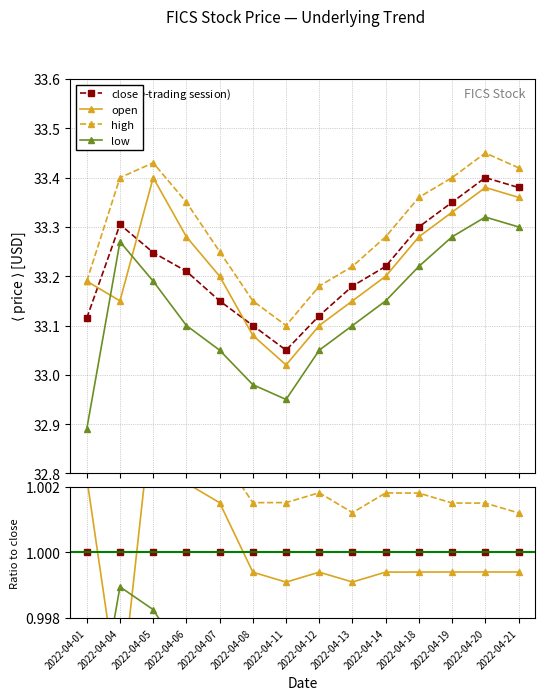

Between 2022-04-04 and 2022-04-19, which series saw the biggest shift?

open